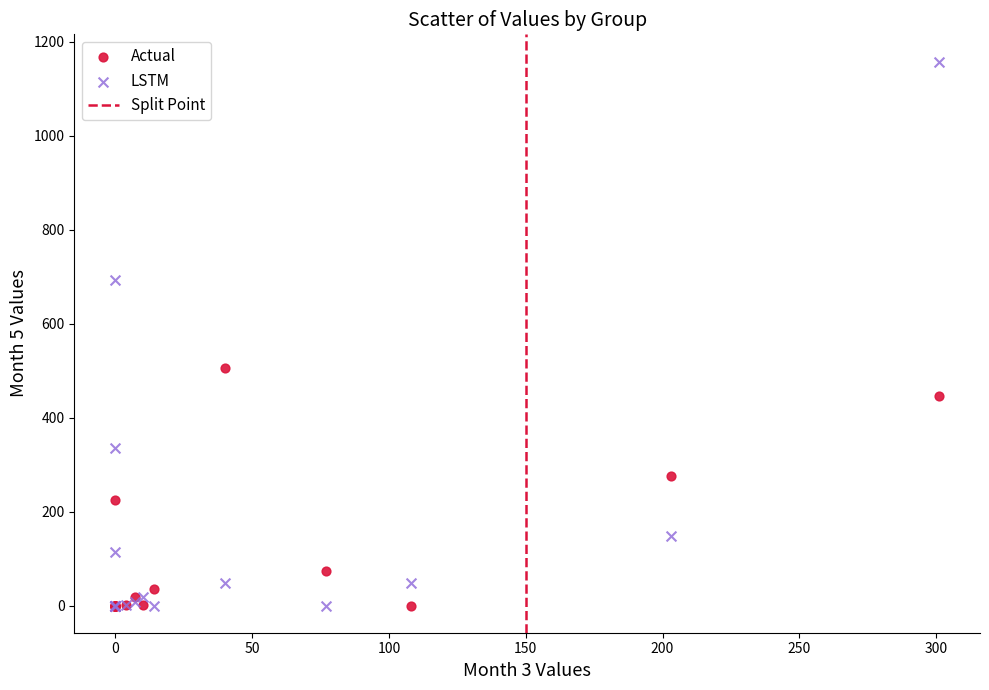

Across all series, what Y value is closest to 579?

506